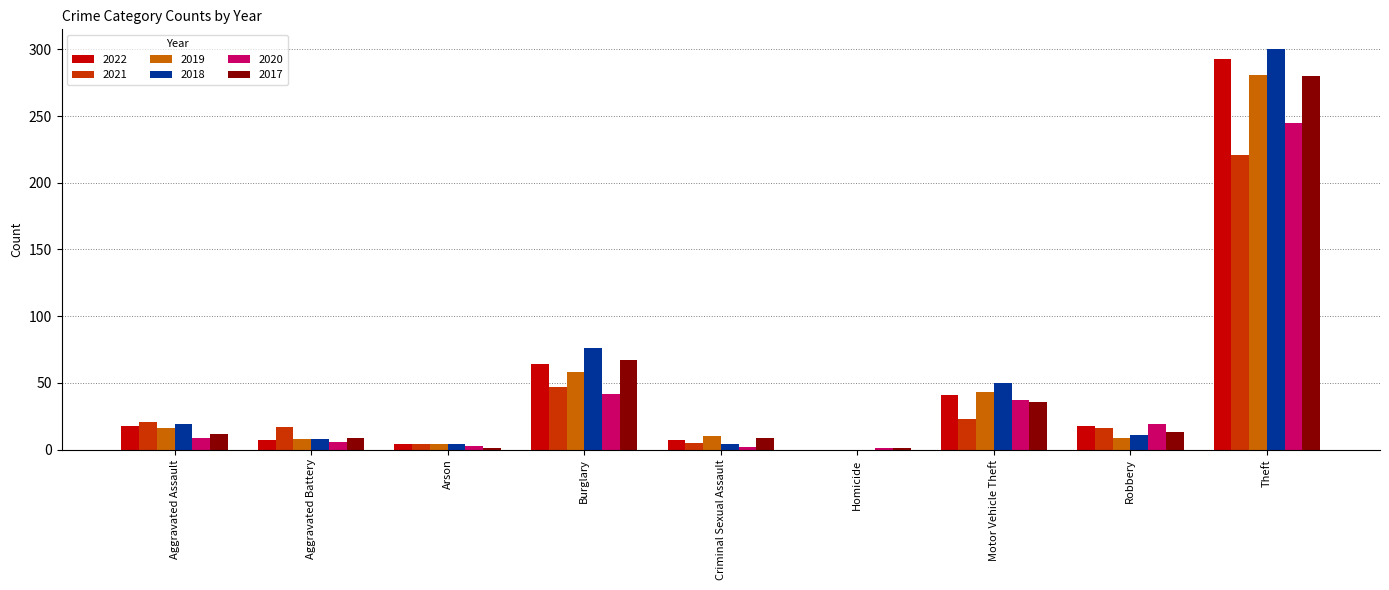

At which label is 2022 closest to 146?

Burglary